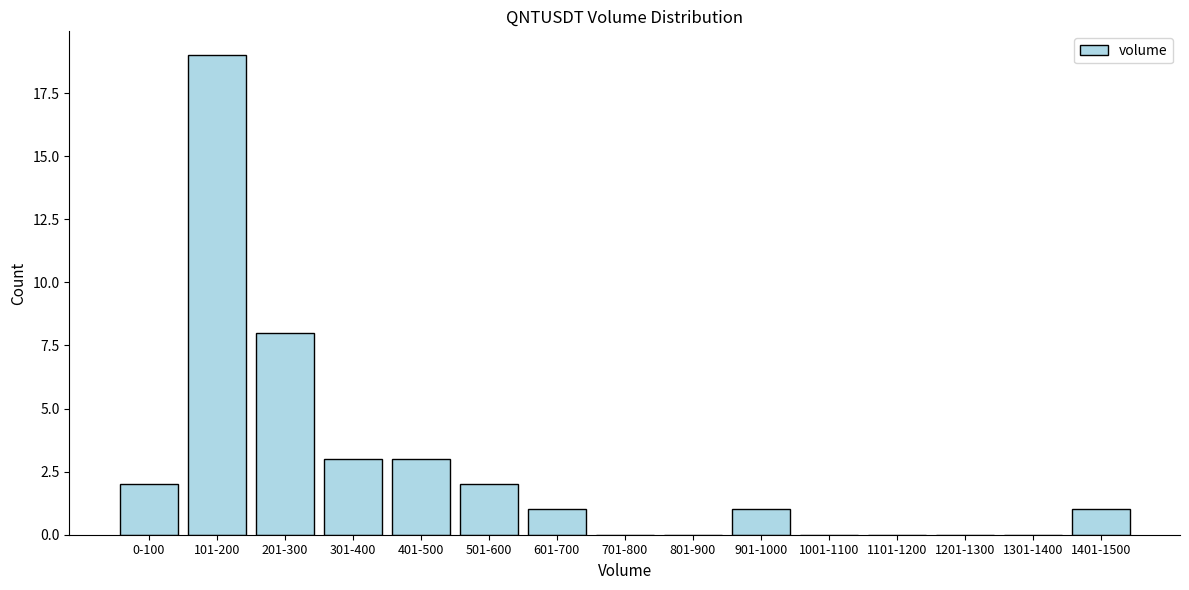

Reading left to right, transcribe all the data shown in this chart.

0-100=2	101-200=19	201-300=8	301-400=3	401-500=3	501-600=2	601-700=1	701-800=0	801-900=0	901-1000=1	1001-1100=0	1101-1200=0	1201-1300=0	1301-1400=0	1401-1500=1